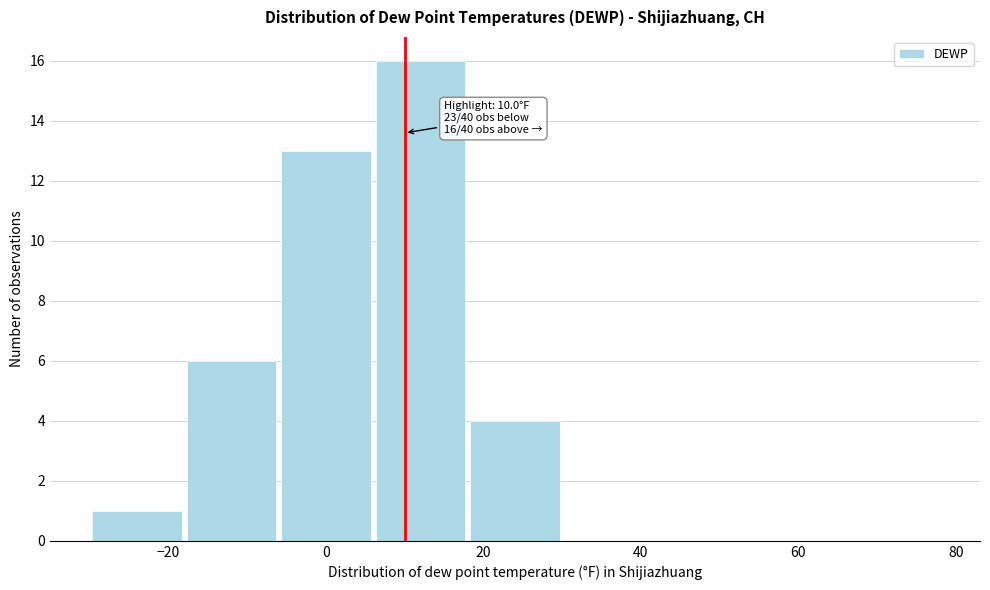

Over which range of the x-axis is the bar tallest?

6 to 18